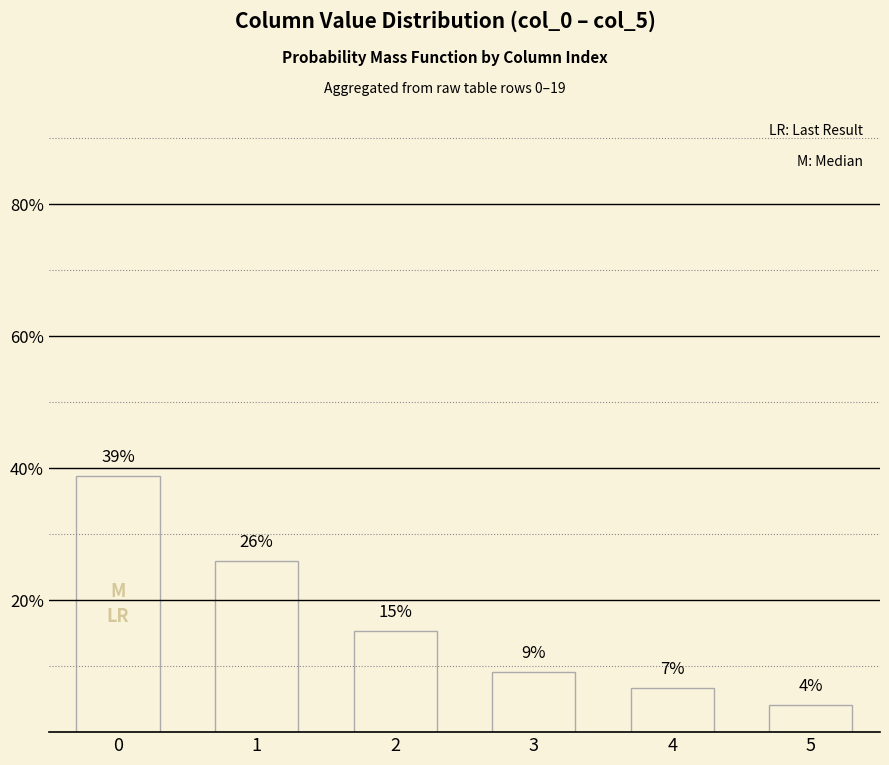

What is the sum of the values at 0 and 4?

45.5